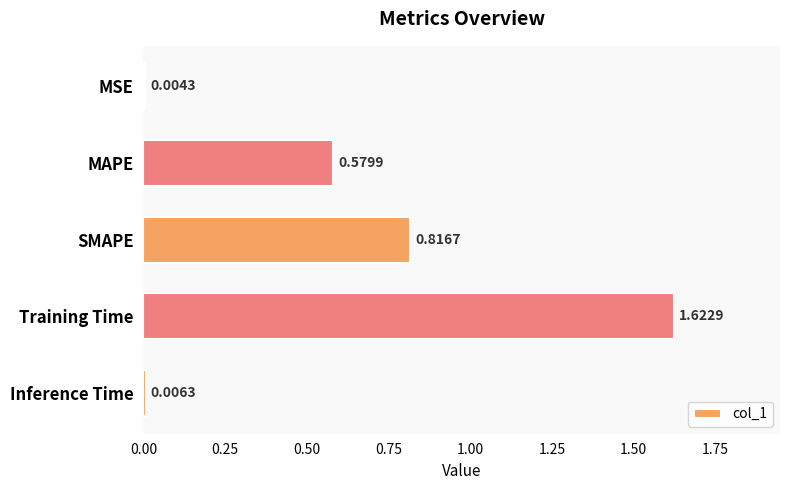

What is the sum of all values?

3.0